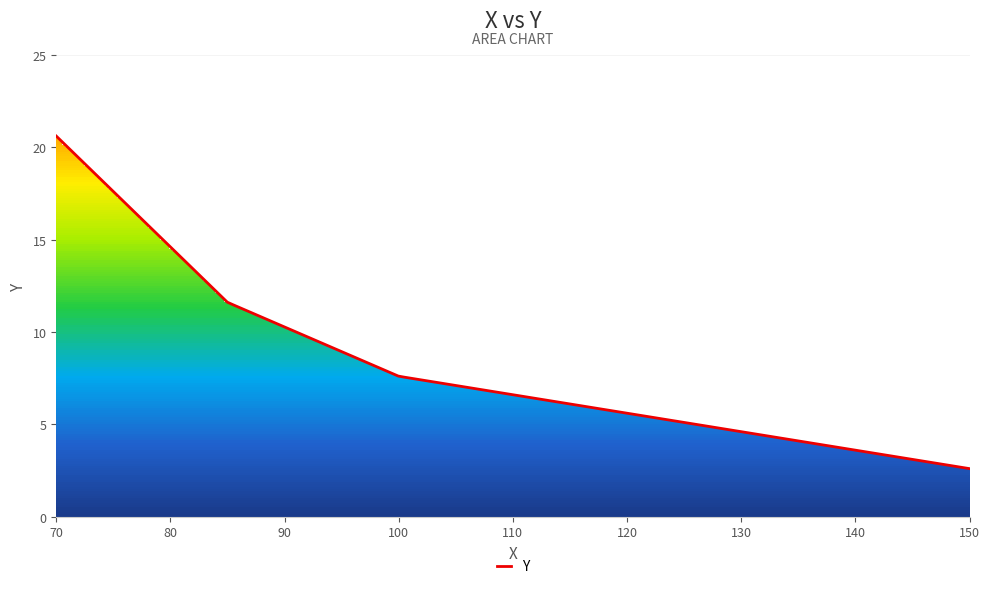

True or false: the data has more than 1 interior local peaks.

False